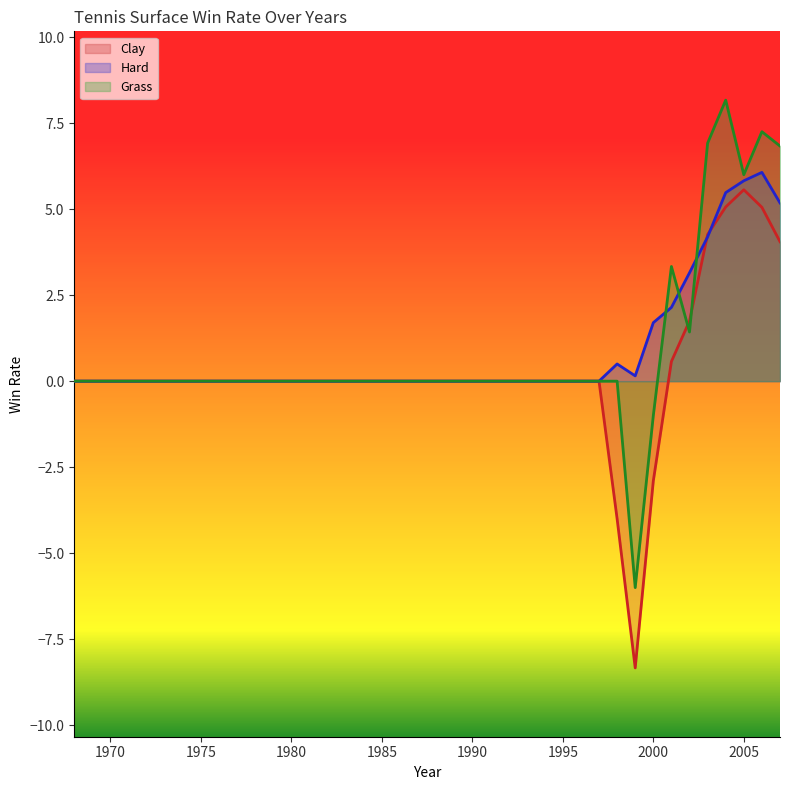

How many lines are shown in the chart?

3